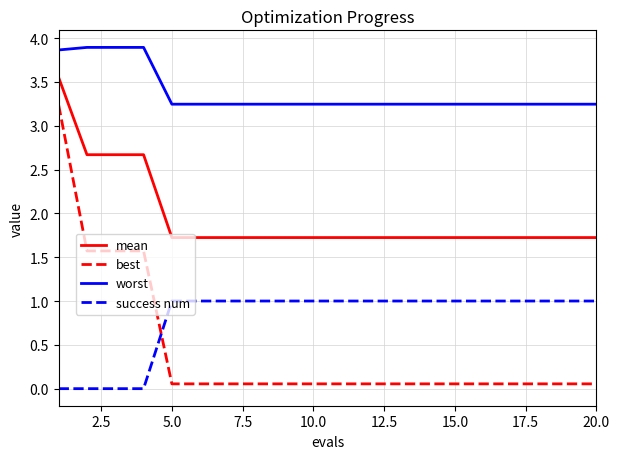

True or false: best and worst cross at least once.

False